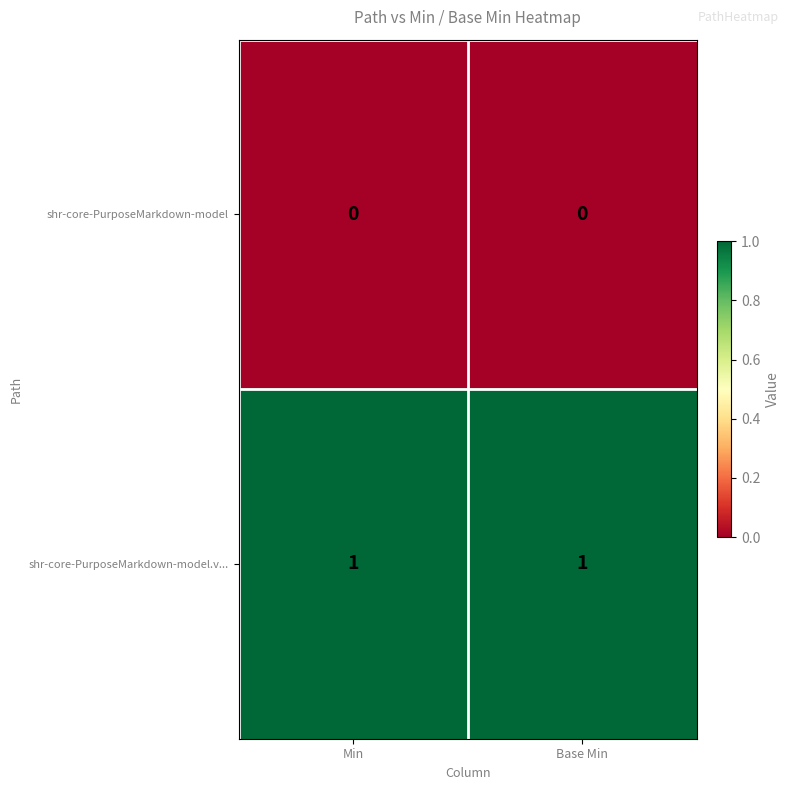

Which series has the largest total across all categories?

shr-core-PurposeMarkdown-model.v...